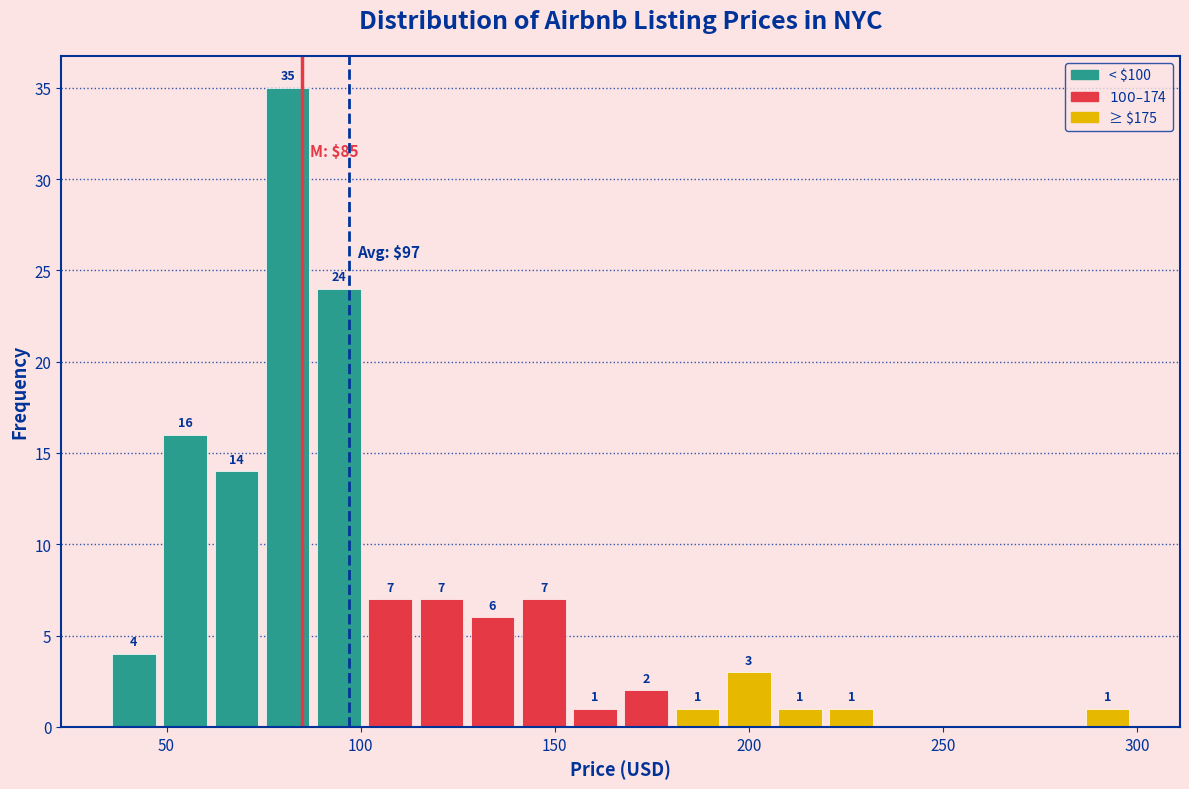

Around what value on the x-axis is the tallest bar? Give the approximate position of its centre, as read against the axis.

80